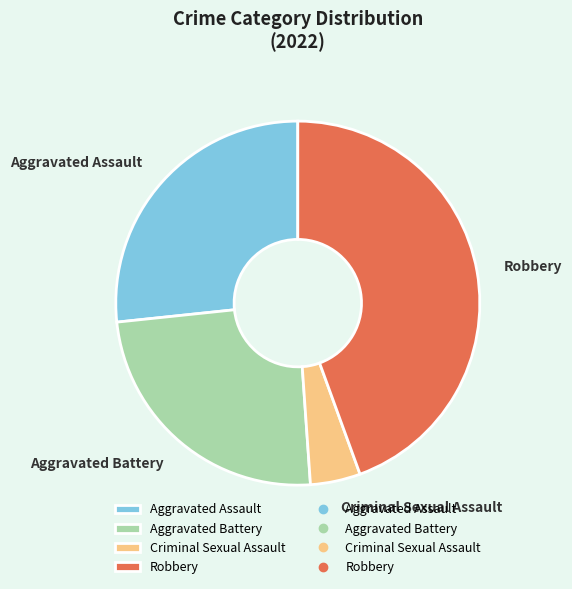

What is the smallest slice in the pie chart?

Criminal Sexual Assault